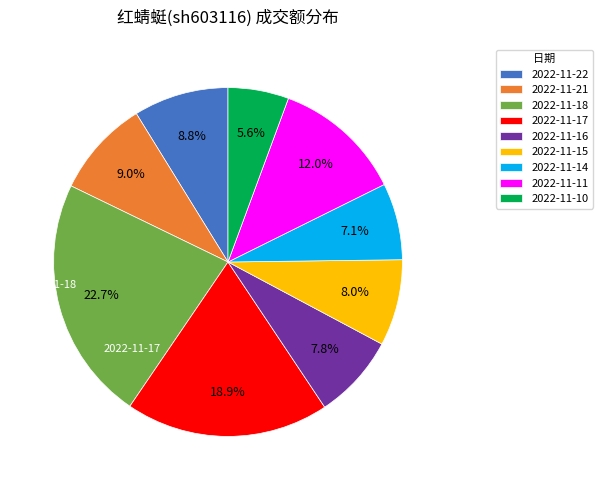

What percentage is NOT represented by 2022-11-17?

81.1%